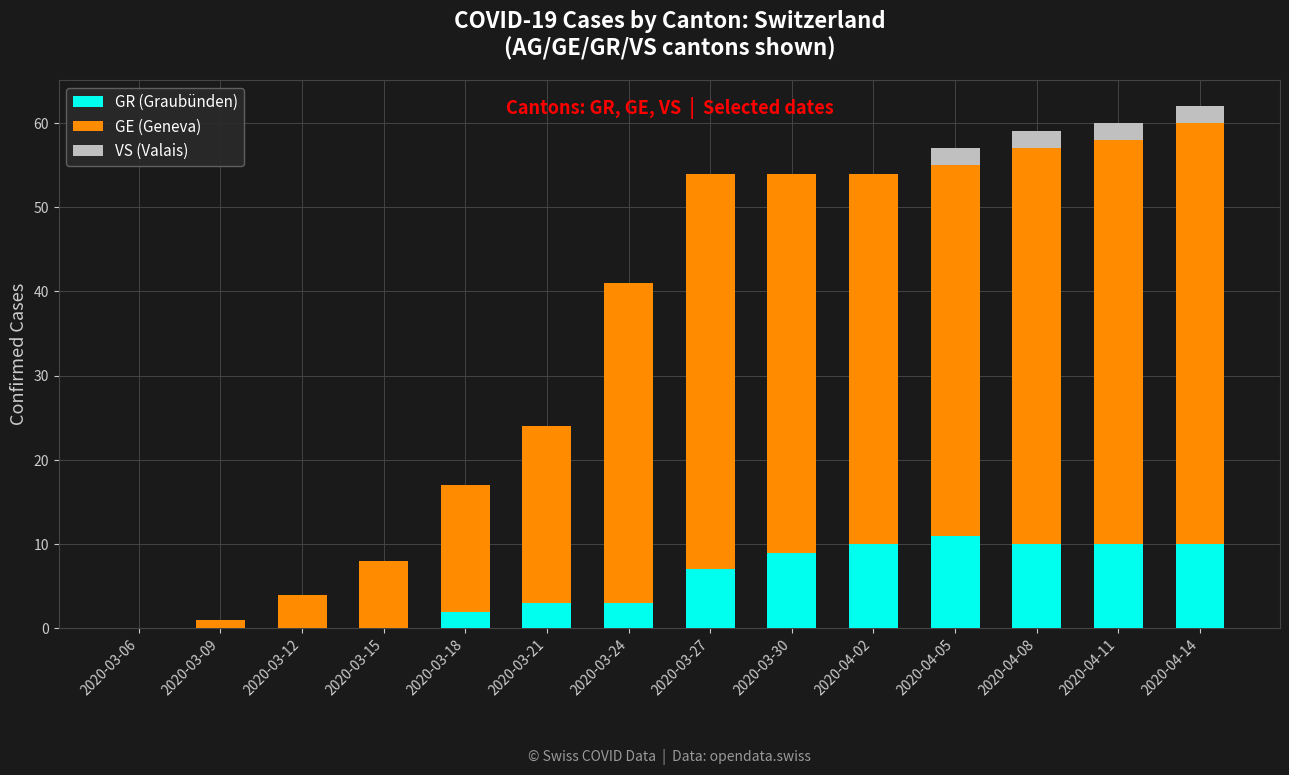

What is the sum of the GR (Graubünden) values at 2020-03-30 and 2020-04-08?

19